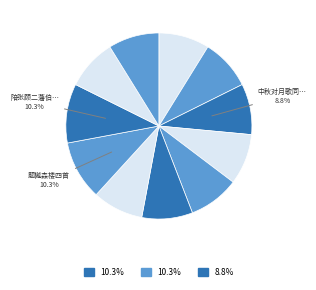

Is there a majority slice in this chart?

No